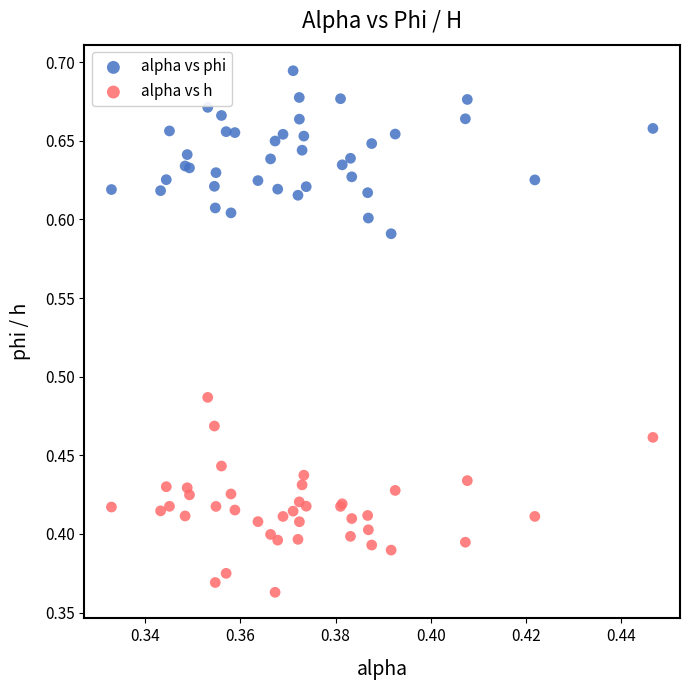

Which series contains the highest Y value?

alpha vs phi